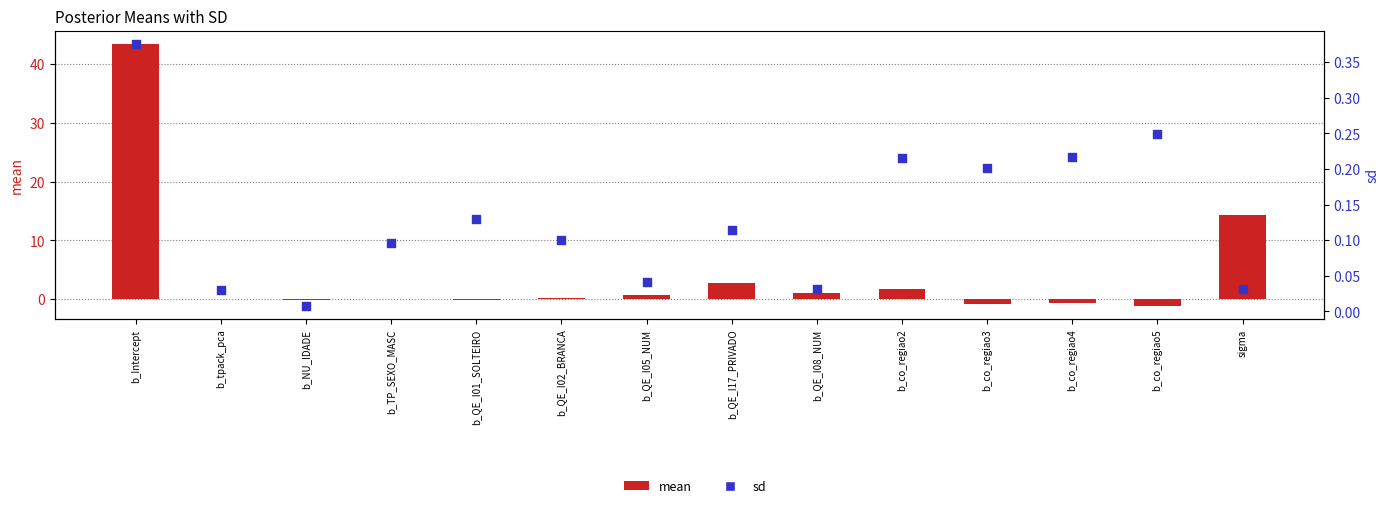

Which series has the widest spread of Y values?

mean